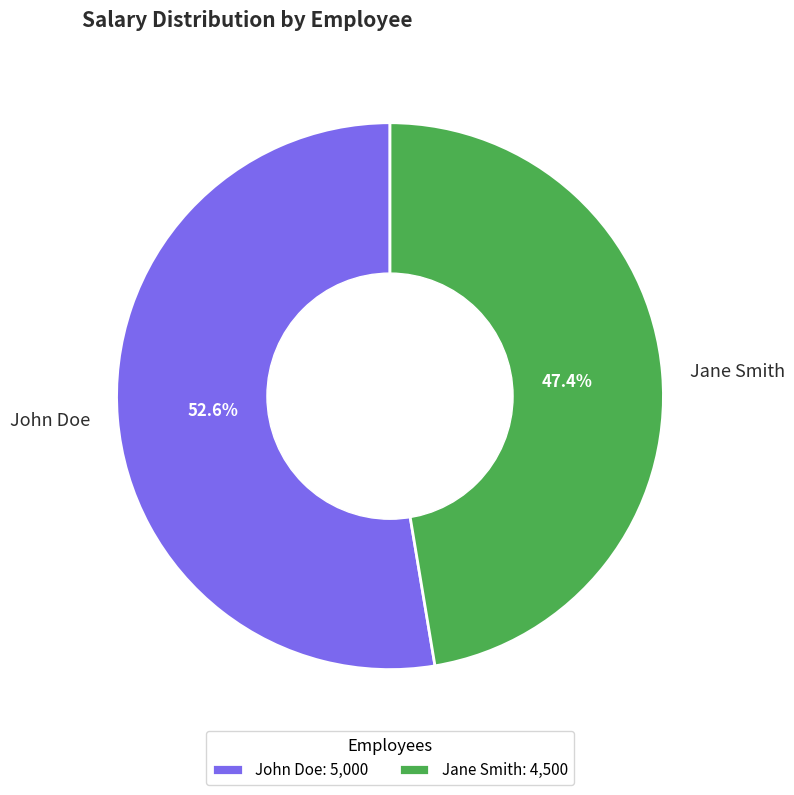

Between Jane Smith and John Doe, which is larger?

John Doe